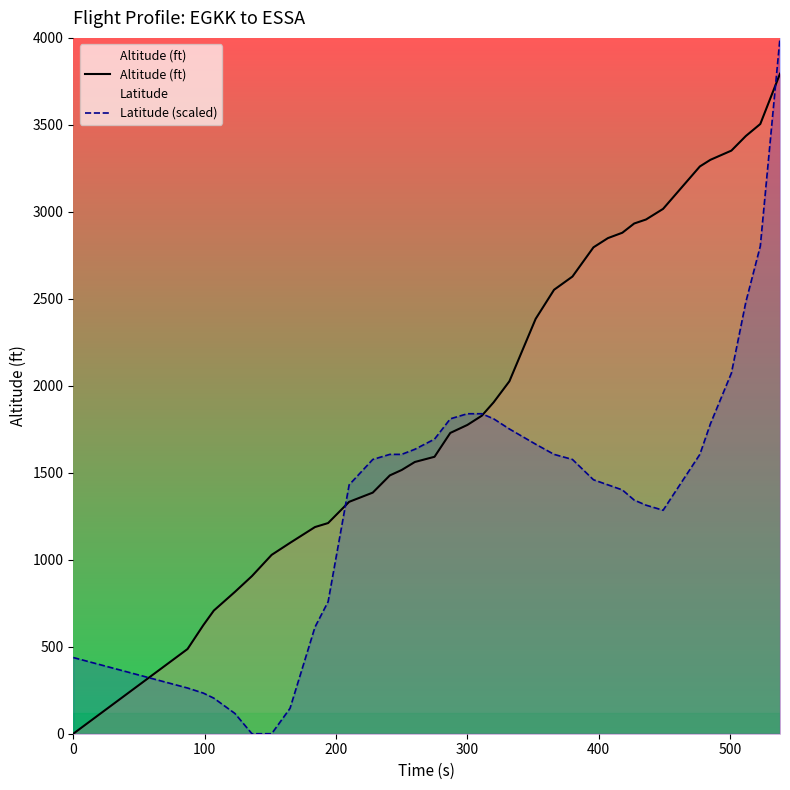

Which series has the largest total across all categories?

Altitude (ft)